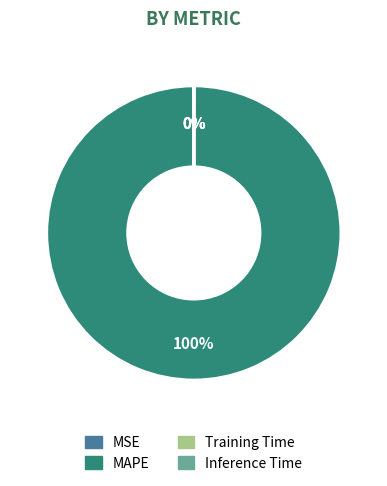

True or false: MAPE accounts for 100% of the total.

True